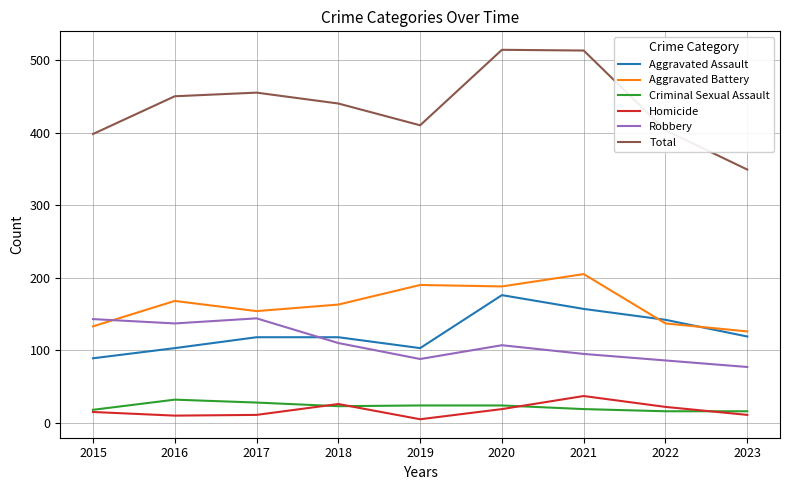

True or false: Aggravated Battery and Criminal Sexual Assault intersect in this chart.

False